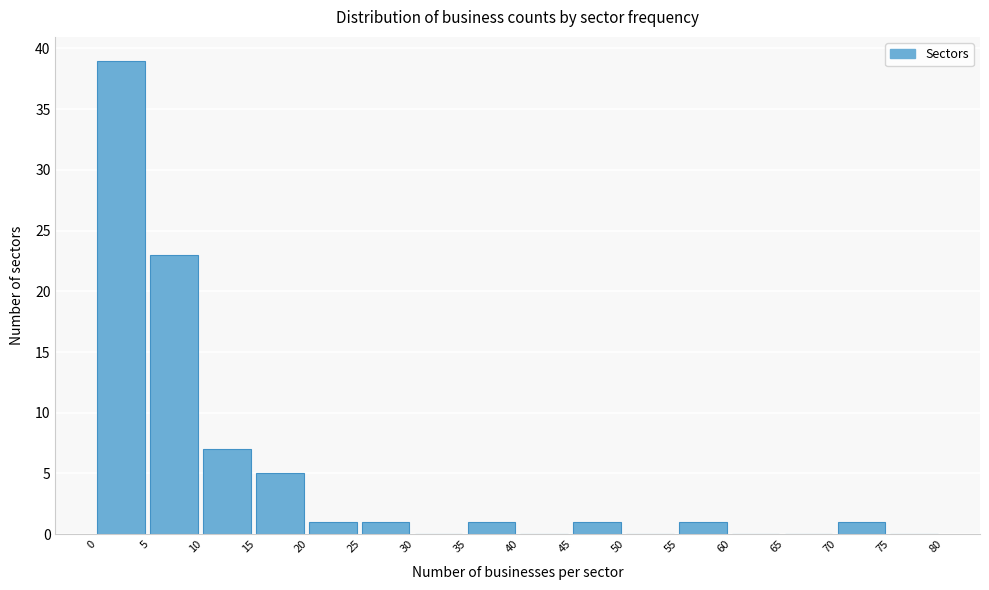

Reading left to right, transcribe this chart: for each bar, give the range it covers on the x-axis and its height. The values are not printed on the chart, so give them approximately, as read against the axis.

0 to 5: 39
5 to 10: 23
10 to 15: 7
15 to 20: 5
20 to 25: 1
25 to 30: 1
30 to 35: 0
35 to 40: 1
40 to 45: 0
45 to 50: 1
50 to 55: 0
55 to 60: 1
60 to 65: 0
65 to 70: 0
70 to 75: 1
75 to 80: 0